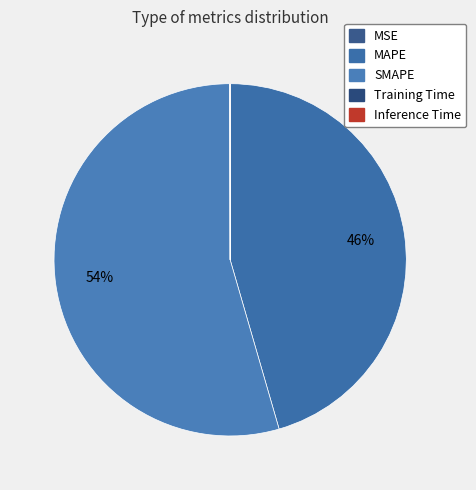

To the nearest percent, what percentage of the pie is MAPE?

46%